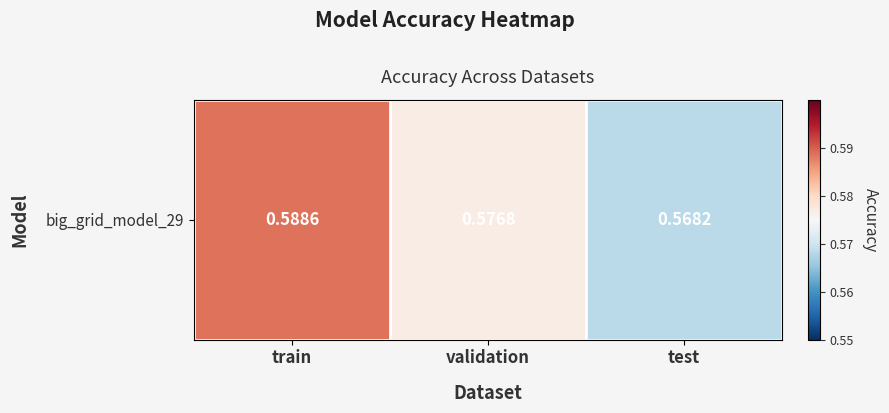

List the labels in order of value, smallest first.

test, validation, train